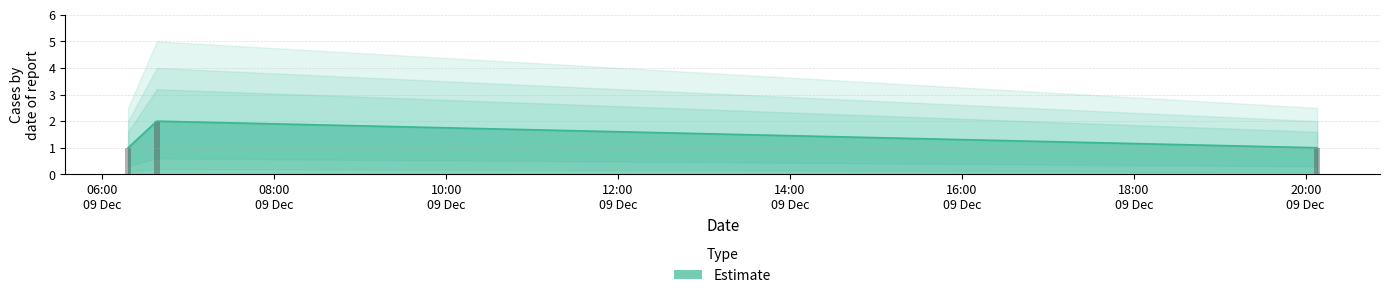

Reading left to right, transcribe all the data shown in this chart.

2019-12-09 06:18:00=1	2019-12-09 06:38:00=2	2019-12-09 20:08:00=1